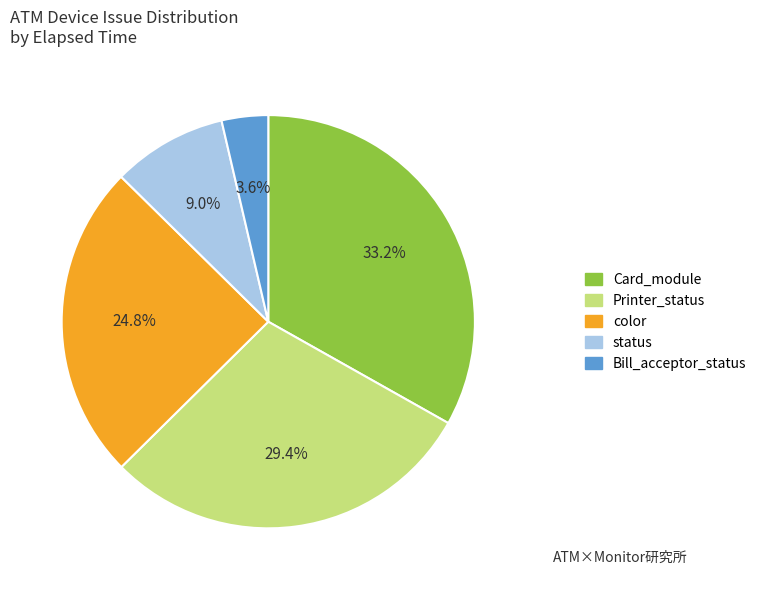

Count the number of slices in the pie.

5